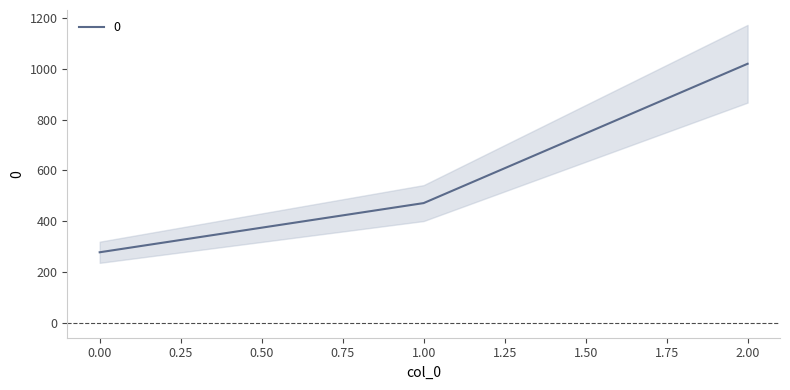

What is the difference between the maximum and minimum values?

742.2